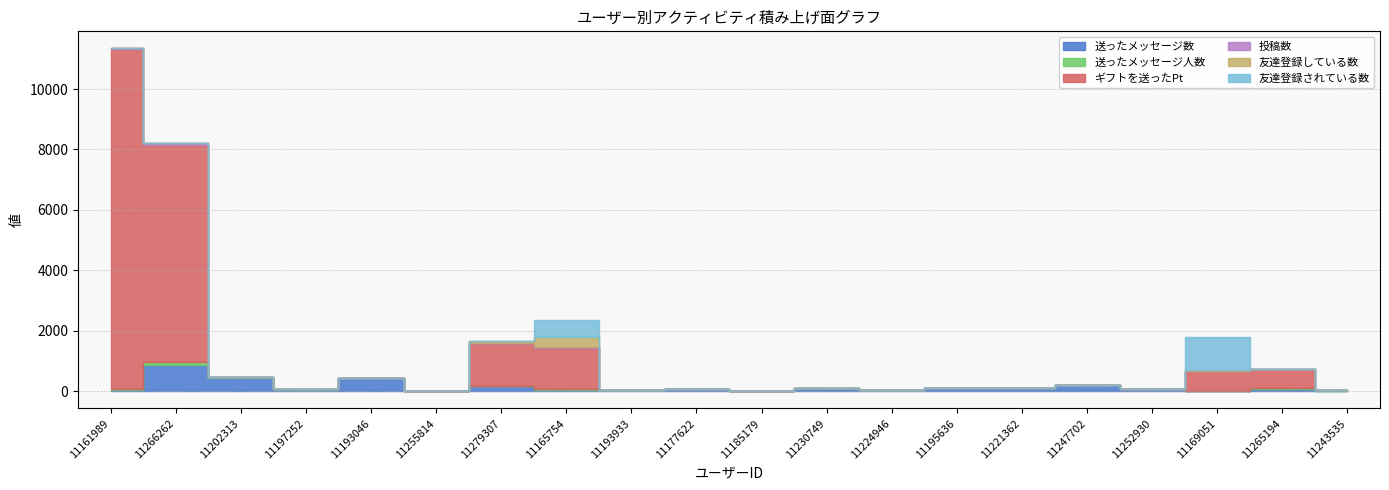

How many values in 友達登録されている数 are above zero?

3